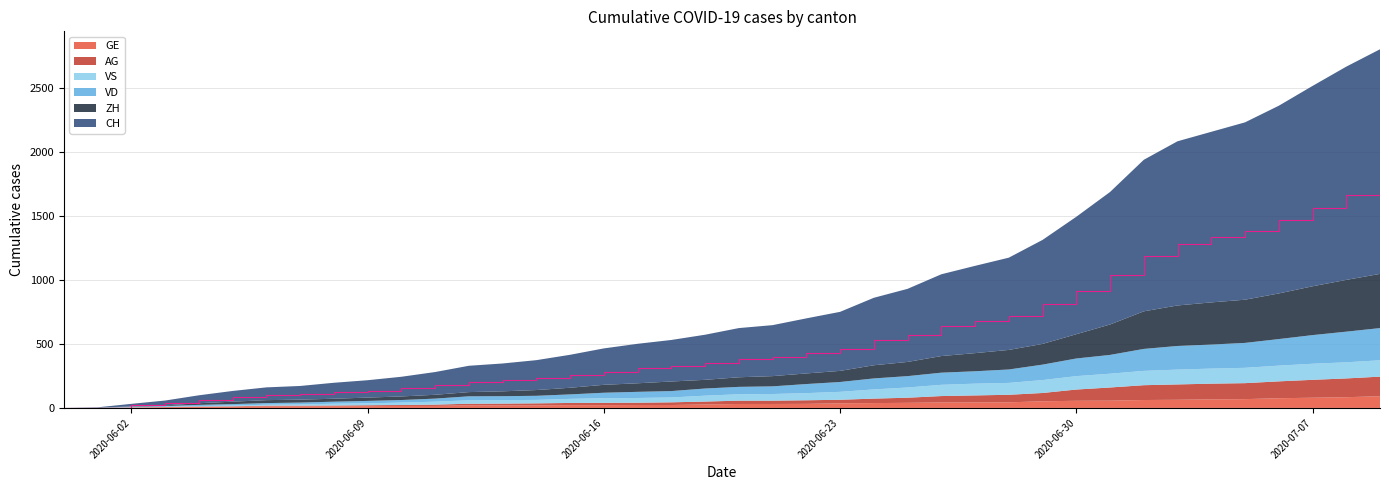

Reading left to right, transcribe all the data shown in this chart.

CH: 2020-05-31=0	2020-06-01=3	2020-06-02=20	2020-06-03=38	2020-06-04=62	2020-06-05=84	2020-06-06=100	2020-06-07=107	2020-06-08=125	2020-06-09=136	2020-06-10=154	2020-06-11=178	2020-06-12=206	2020-06-13=218	2020-06-14=234	2020-06-15=258	2020-06-16=285	2020-06-17=309	2020-06-18=325	2020-06-19=353	2020-06-20=385	2020-06-21=399	2020-06-22=431	2020-06-23=462	2020-06-24=528	2020-06-25=572	2020-06-26=640	2020-06-27=683	2020-06-28=722	2020-06-29=814	2020-06-30=919	2020-07-01=1037	2020-07-02=1186	2020-07-03=1285	2020-07-04=1335	2020-07-05=1388	2020-07-06=1469	2020-07-07=1568	2020-07-08=1669	2020-07-09=1758
VD: 2020-05-31=0	2020-06-01=0	2020-06-02=4	2020-06-03=6	2020-06-04=9	2020-06-05=11	2020-06-06=13	2020-06-07=15	2020-06-08=16	2020-06-09=19	2020-06-10=20	2020-06-11=24	2020-06-12=31	2020-06-13=31	2020-06-14=32	2020-06-15=35	2020-06-16=43	2020-06-17=48	2020-06-18=50	2020-06-19=56	2020-06-20=58	2020-06-21=60	2020-06-22=71	2020-06-23=77	2020-06-24=86	2020-06-25=89	2020-06-26=95	2020-06-27=97	2020-06-28=105	2020-06-29=121	2020-06-30=138	2020-07-01=147	2020-07-02=172	2020-07-03=185	2020-07-04=188	2020-07-05=195	2020-07-06=208	2020-07-07=224	2020-07-08=240	2020-07-09=252
ZH: 2020-05-31=0	2020-06-01=0	2020-06-02=2	2020-06-03=5	2020-06-04=13	2020-06-05=19	2020-06-06=23	2020-06-07=23	2020-06-08=23	2020-06-09=26	2020-06-10=28	2020-06-11=30	2020-06-12=33	2020-06-13=38	2020-06-14=45	2020-06-15=52	2020-06-16=62	2020-06-17=67	2020-06-18=75	2020-06-19=68	2020-06-20=75	2020-06-21=80	2020-06-22=83	2020-06-23=87	2020-06-24=103	2020-06-25=111	2020-06-26=130	2020-06-27=142	2020-06-28=153	2020-06-29=162	2020-06-30=190	2020-07-01=238	2020-07-02=294	2020-07-03=317	2020-07-04=330	2020-07-05=338	2020-07-06=357	2020-07-07=382	2020-07-08=405	2020-07-09=424
VS: 2020-05-31=0	2020-06-01=1	2020-06-02=2	2020-06-03=2	2020-06-04=4	2020-06-05=6	2020-06-06=7	2020-06-07=9	2020-06-08=14	2020-06-09=15	2020-06-10=19	2020-06-11=23	2020-06-12=27	2020-06-13=27	2020-06-14=27	2020-06-15=32	2020-06-16=36	2020-06-17=37	2020-06-18=38	2020-06-19=46	2020-06-20=50	2020-06-21=52	2020-06-22=56	2020-06-23=62	2020-06-24=72	2020-06-25=80	2020-06-26=88	2020-06-27=92	2020-06-28=93	2020-06-29=101	2020-06-30=105	2020-07-01=108	2020-07-02=112	2020-07-03=116	2020-07-04=118	2020-07-05=120	2020-07-06=123	2020-07-07=126	2020-07-08=126	2020-07-09=128
AG: 2020-05-31=0	2020-06-01=0	2020-06-02=0	2020-06-03=1	2020-06-04=3	2020-06-05=3	2020-06-06=5	2020-06-07=5	2020-06-08=5	2020-06-09=7	2020-06-10=7	2020-06-11=10	2020-06-12=13	2020-06-13=14	2020-06-14=16	2020-06-15=17	2020-06-16=18	2020-06-17=18	2020-06-18=21	2020-06-19=23	2020-06-20=26	2020-06-21=26	2020-06-22=28	2020-06-23=28	2020-06-24=35	2020-06-25=40	2020-06-26=50	2020-06-27=55	2020-06-28=59	2020-06-29=65	2020-06-30=88	2020-07-01=103	2020-07-02=116	2020-07-03=120	2020-07-04=123	2020-07-05=125	2020-07-06=132	2020-07-07=140	2020-07-08=147	2020-07-09=153
GE: 2020-05-31=0	2020-06-01=1	2020-06-02=4	2020-06-03=6	2020-06-04=8	2020-06-05=10	2020-06-06=13	2020-06-07=13	2020-06-08=14	2020-06-09=14	2020-06-10=16	2020-06-11=16	2020-06-12=20	2020-06-13=20	2020-06-14=20	2020-06-15=22	2020-06-16=22	2020-06-17=23	2020-06-18=23	2020-06-19=27	2020-06-20=31	2020-06-21=31	2020-06-22=32	2020-06-23=36	2020-06-24=38	2020-06-25=40	2020-06-26=43	2020-06-27=43	2020-06-28=44	2020-06-29=52	2020-06-30=56	2020-07-01=57	2020-07-02=62	2020-07-03=64	2020-07-04=67	2020-07-05=69	2020-07-06=76	2020-07-07=80	2020-07-08=84	2020-07-09=92